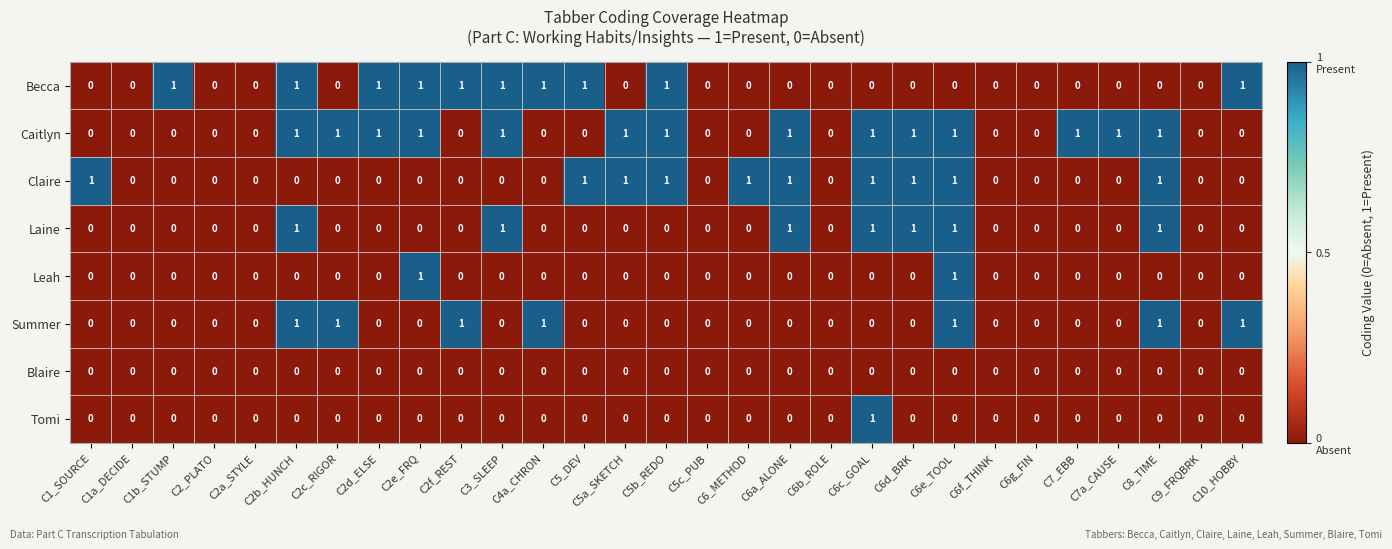

The value of Becca at C2d_ELSE is 1. True or false?

True